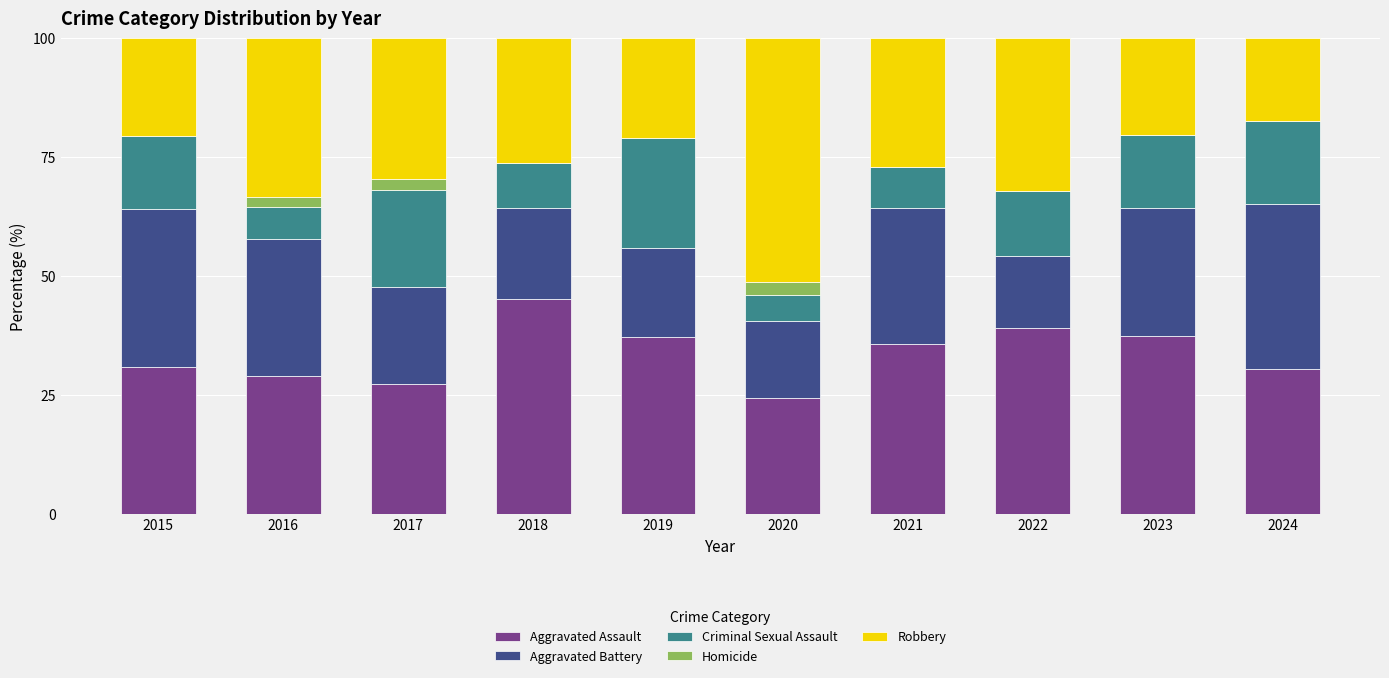

True or false: Aggravated Assault has a value of 55.6 at 2022.

False